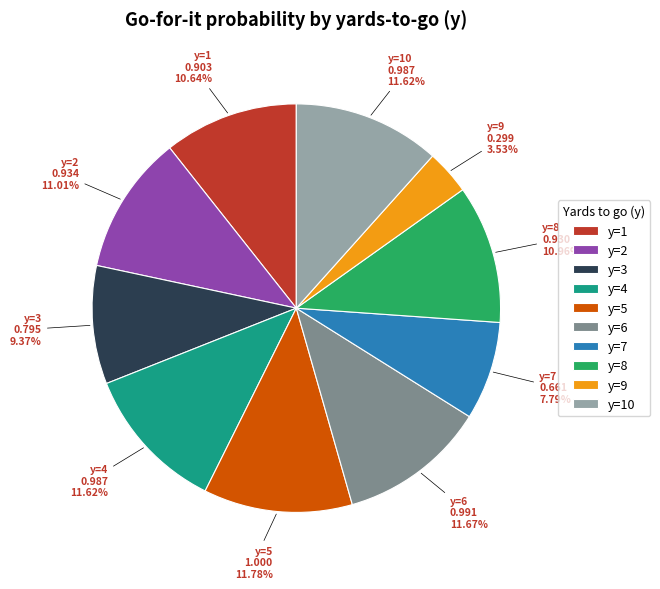

How many segments does this pie chart have?

10